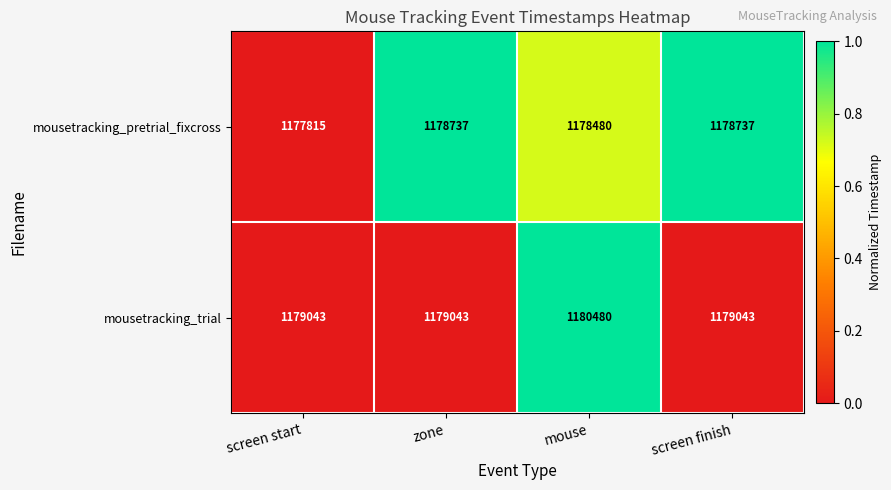

How many data points does each series have?

4